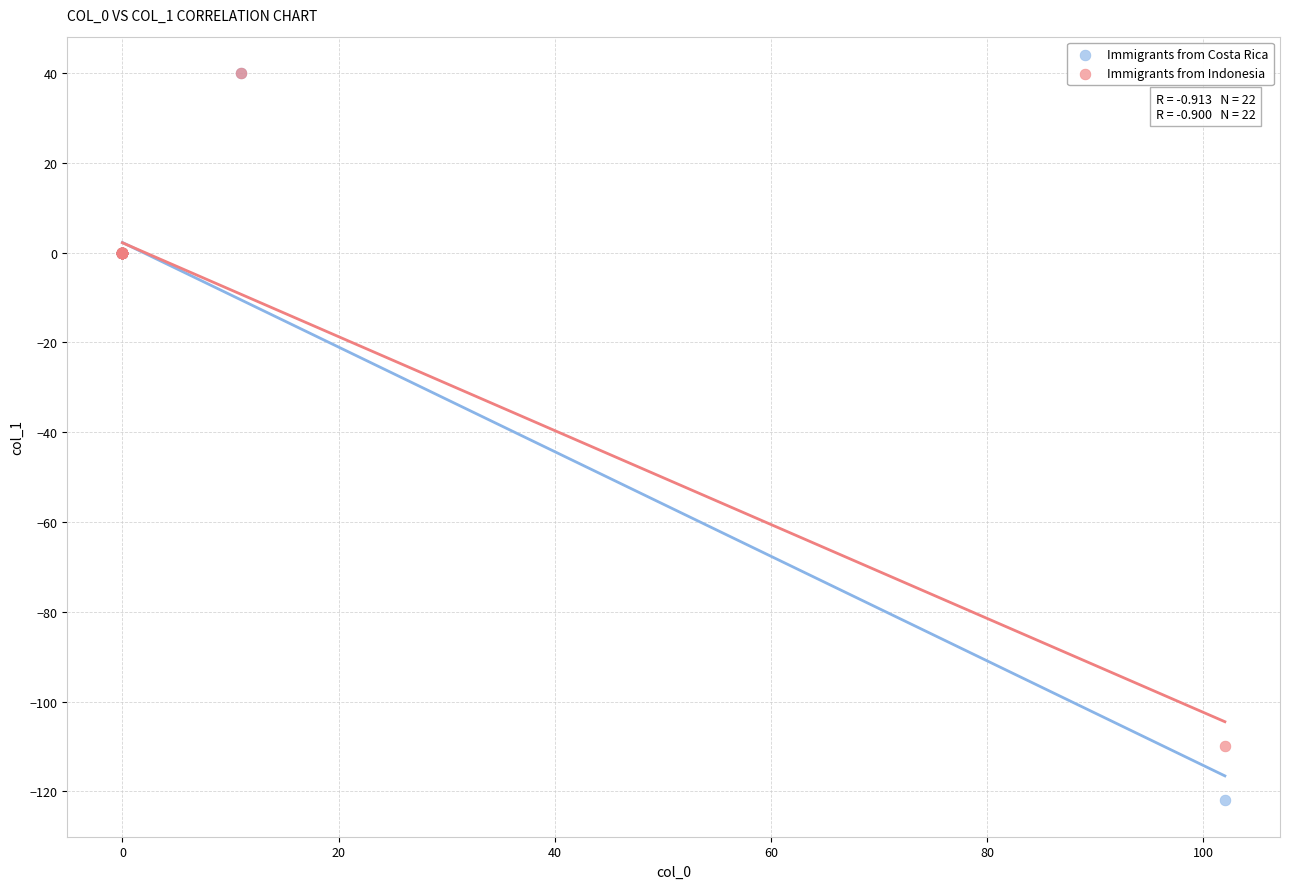

Which series reaches the minimum Y coordinate?

Immigrants from Costa Rica